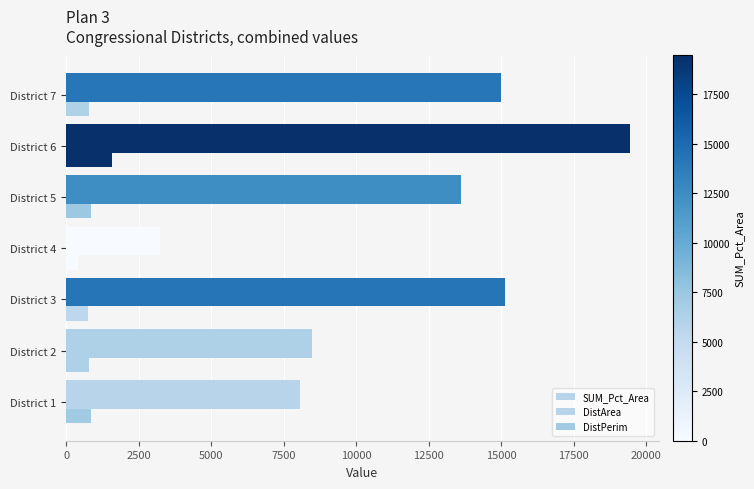

How many data points in DistPerim are above 792?

4